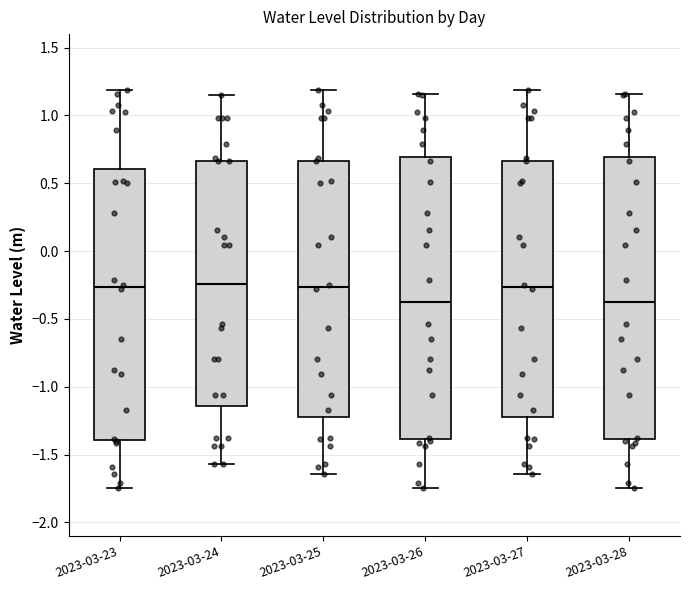

Where does the lower whisker of the box for 2023-03-23 end on the y-axis? The values are not printed on the chart, so give them approximately, as read against the axis.

-1.75